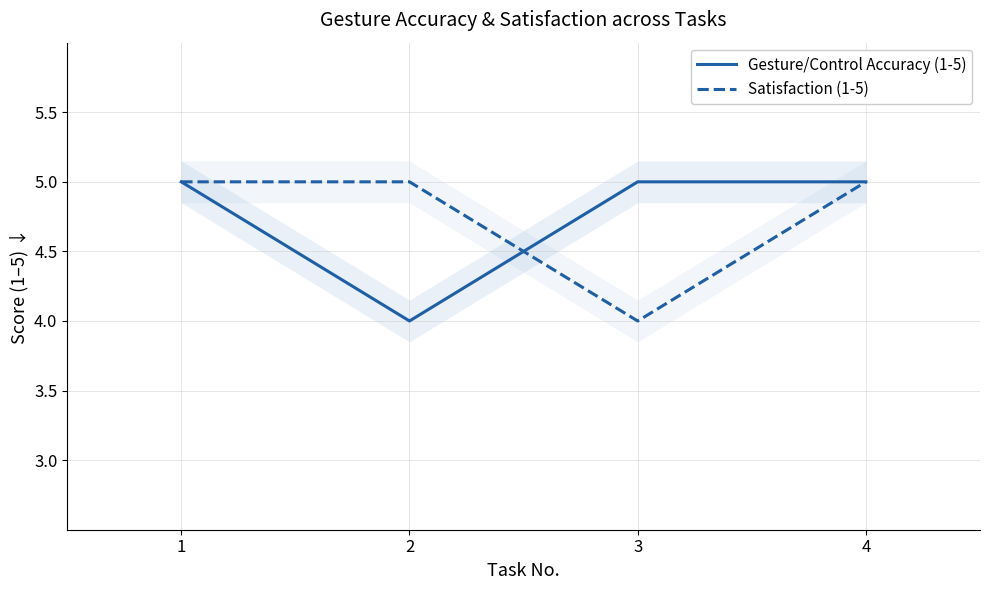

How many lines are shown in the chart?

2